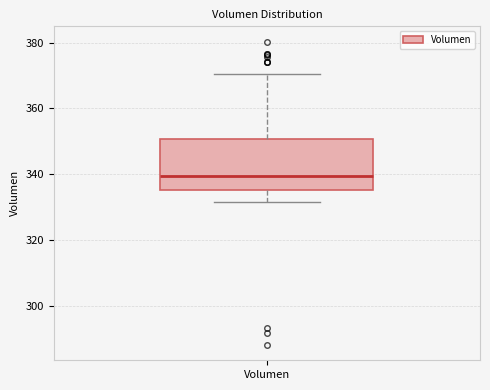

Transcribe this box plot: give where the median line is, the range the box spans, and where the two whiskers end, as read against the y-axis. The values are not printed on the chart, so give them approximately, as read against the axis.

median 340, box 336 to 350, whiskers 332 to 370